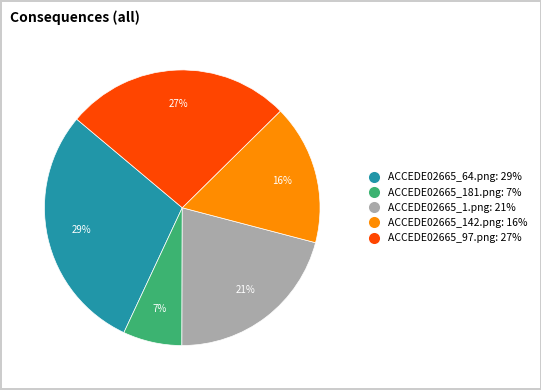

Is there a majority slice in this chart?

No